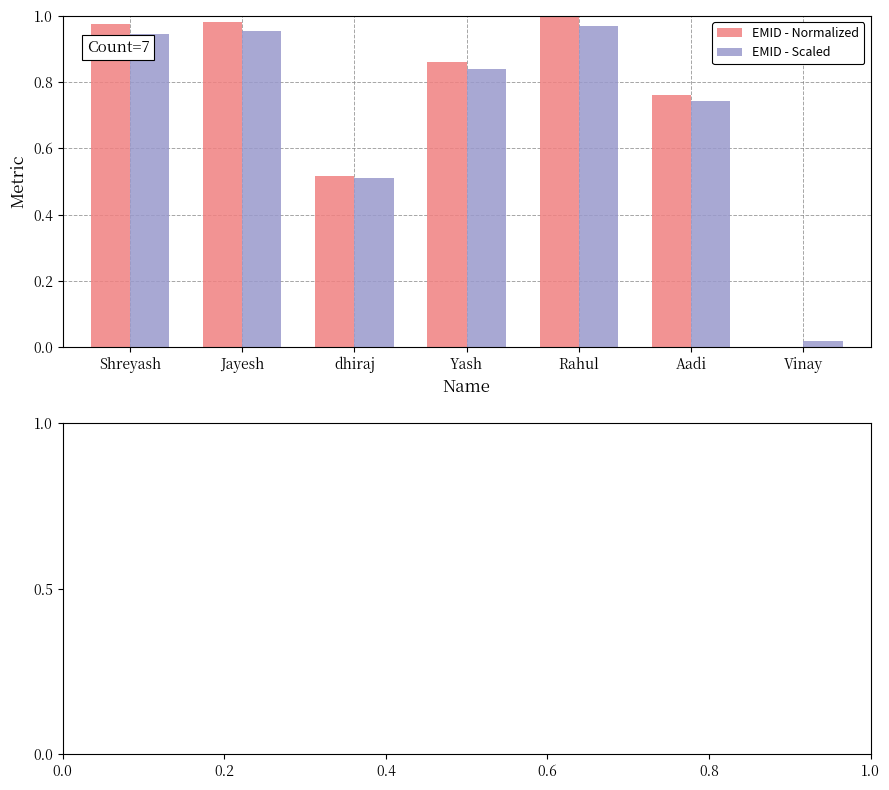

The value of EMID - Normalized at dhiraj is 0.8. True or false?

False